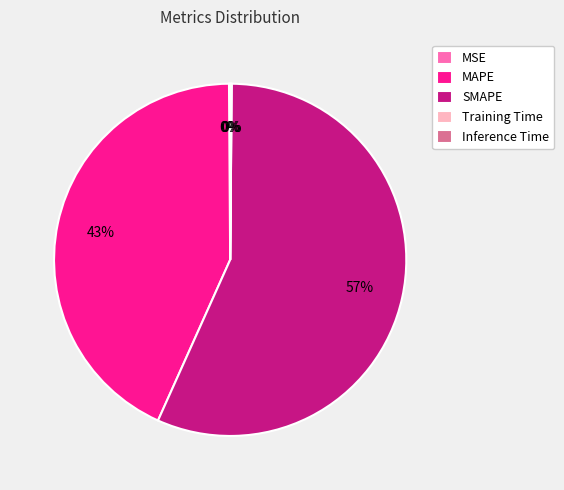

Is it true that SMAPE is 57% of the pie?

True